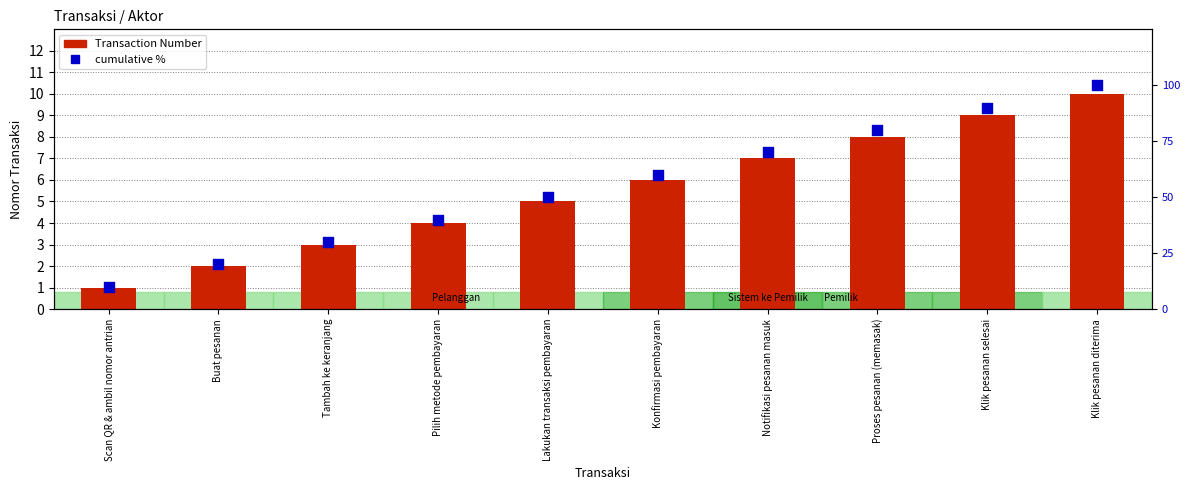

Which series contains the lowest Y value?

Transaction Number